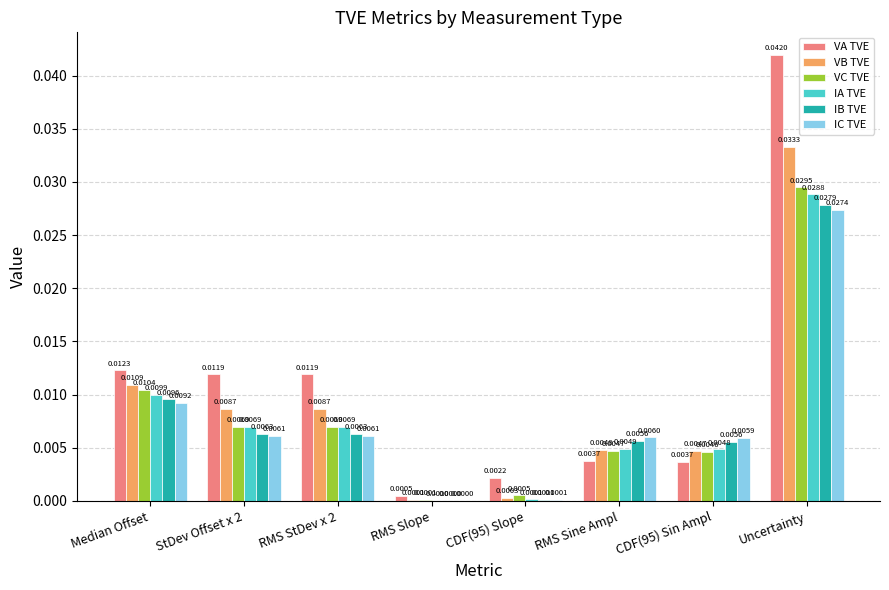

Between StDev Offset x 2 and Uncertainty, which series saw the biggest shift?

VA TVE